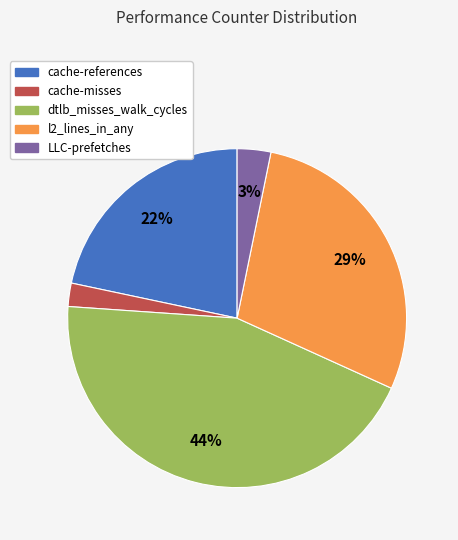

To the nearest percent, what is the difference between the largest and smallest slice percentages?

42%